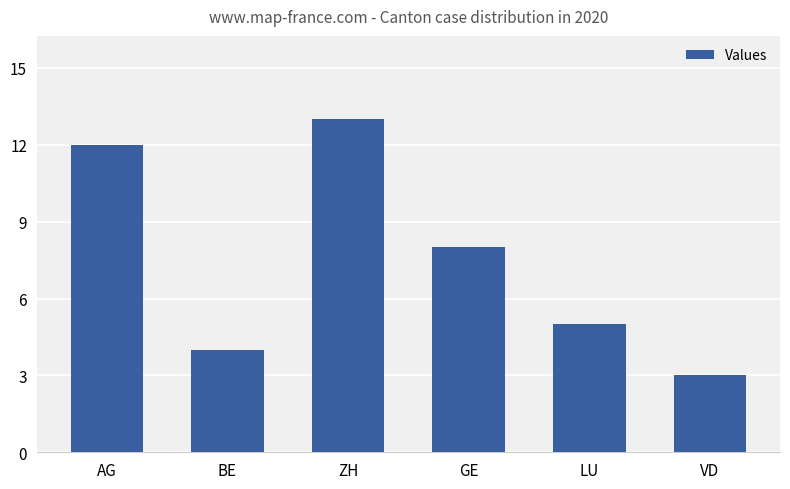

List the labels in order of value, largest first.

ZH, AG, GE, LU, BE, VD